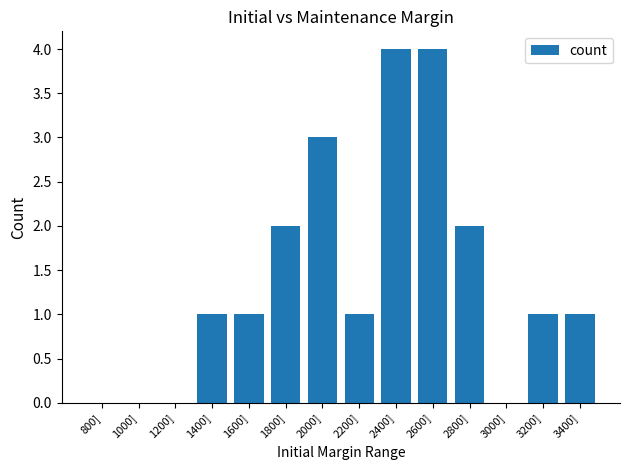

Reading left to right, what are all the values shown in this chart?

800]=0	1000]=0	1200]=0	1400]=1	1600]=1	1800]=2	2000]=3	2200]=1	2400]=4	2600]=4	2800]=2	3000]=0	3200]=1	3400]=1